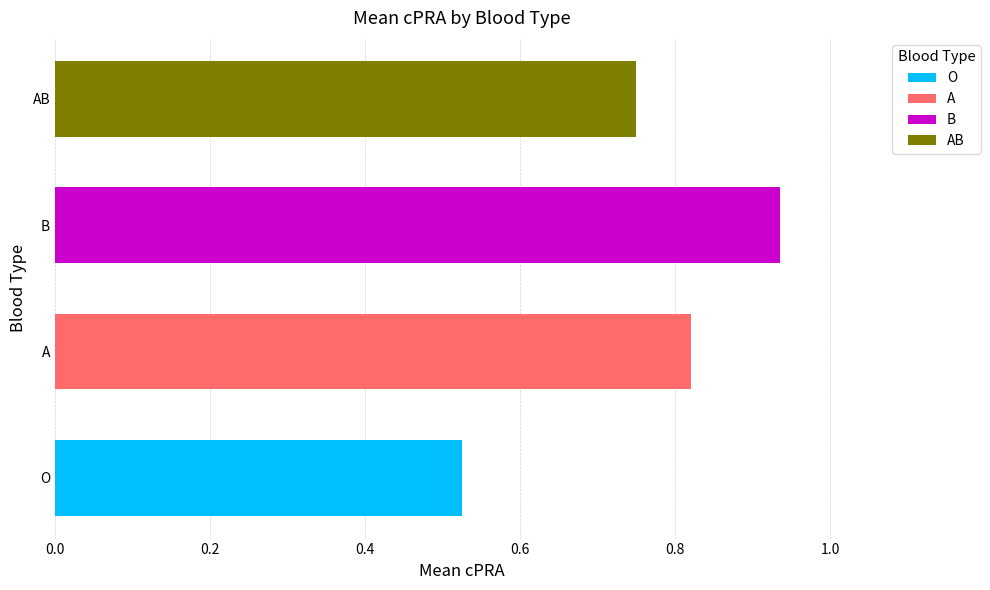

At which label is the value closest to 0?

O